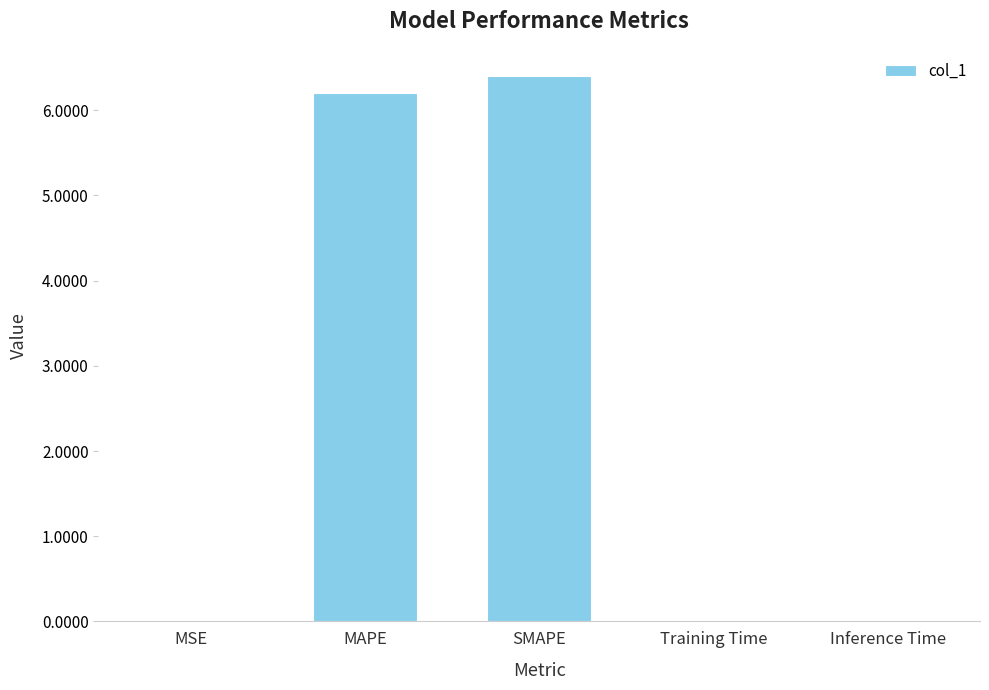

Between SMAPE and Inference Time, which is larger?

SMAPE